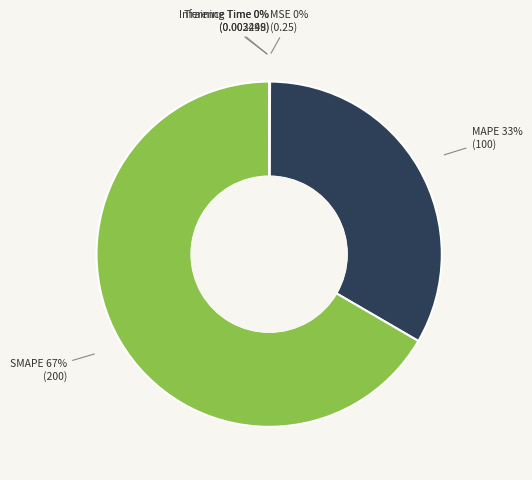

To the nearest percent, what is the difference between the largest and smallest slice percentages?

67%